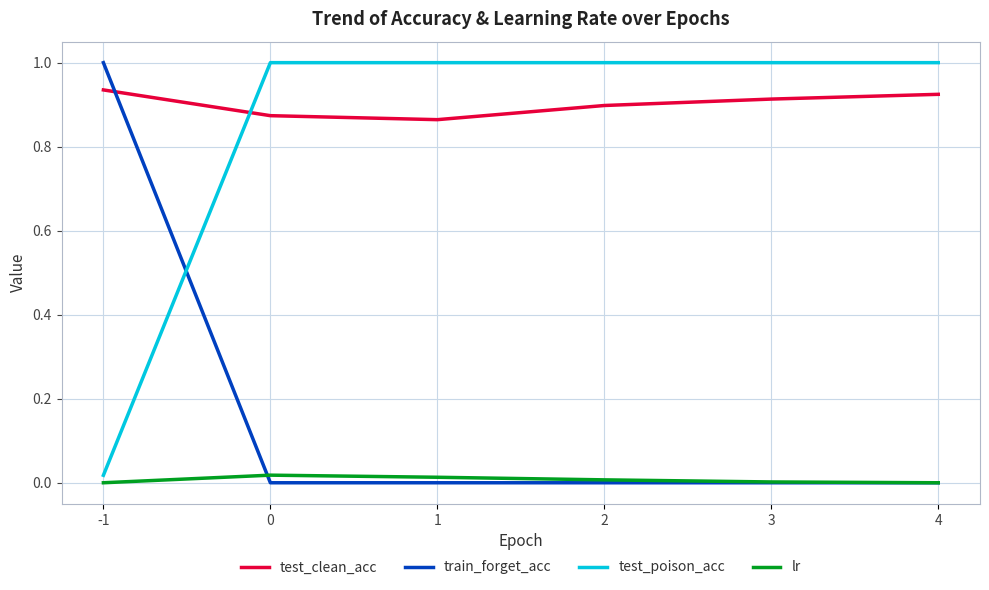

Is the value of test_clean_acc at 0 greater than the value of train_forget_acc at 0?

Yes